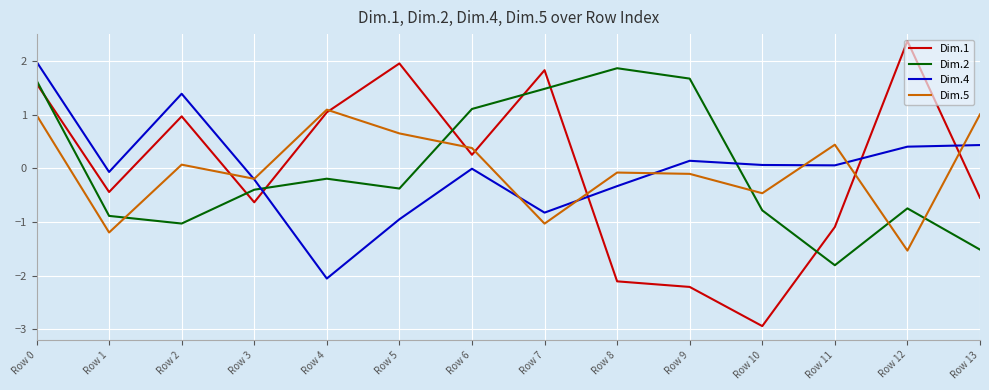

What are all the series names shown in the legend?

Dim.1, Dim.2, Dim.4, Dim.5